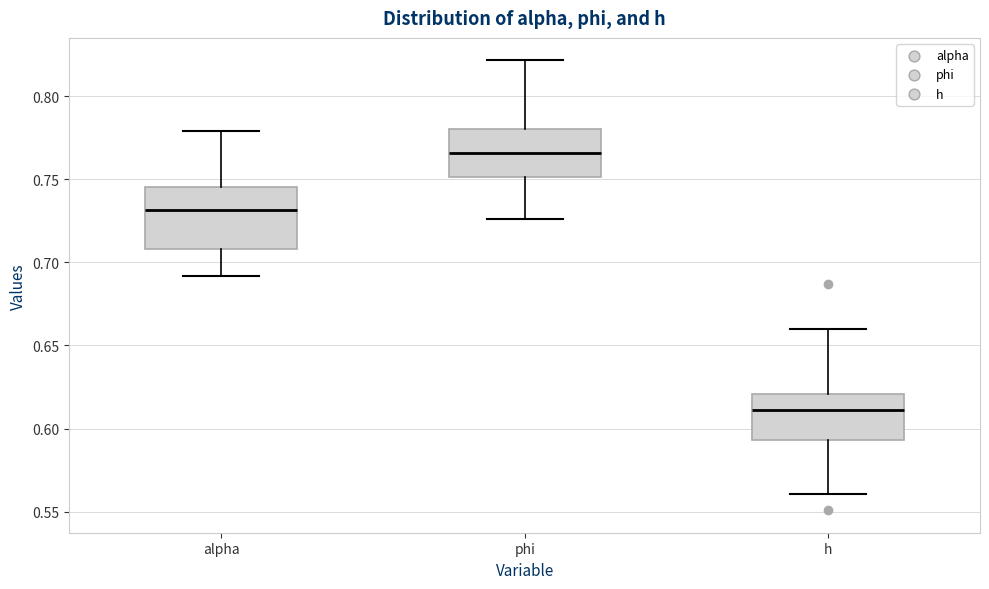

Where does the lower whisker of the box for h end on the y-axis? The values are not printed on the chart, so give them approximately, as read against the axis.

0.560